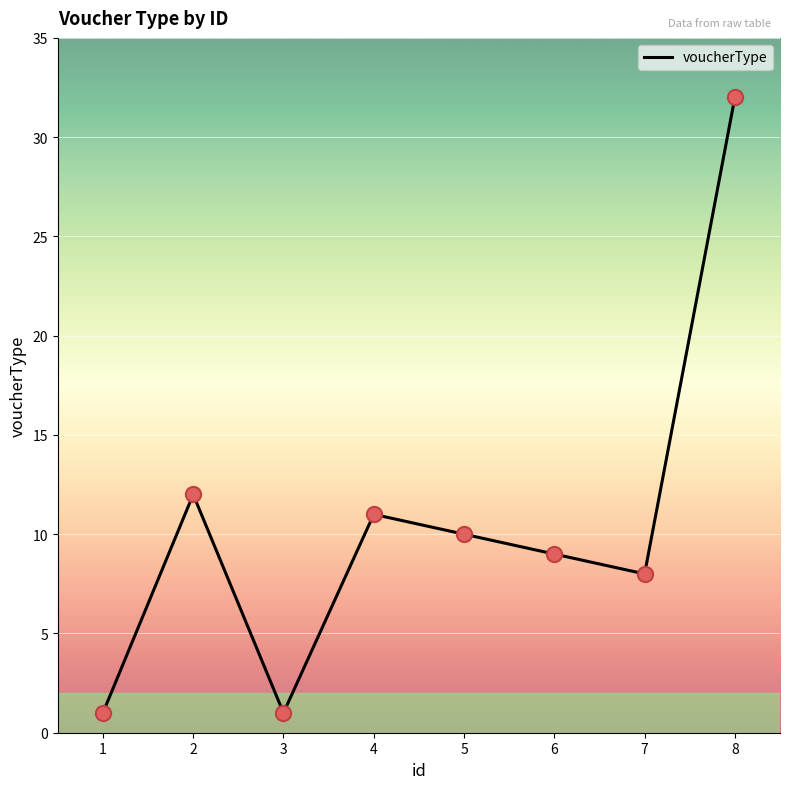

What is the change in value from 3 to 6?

+8